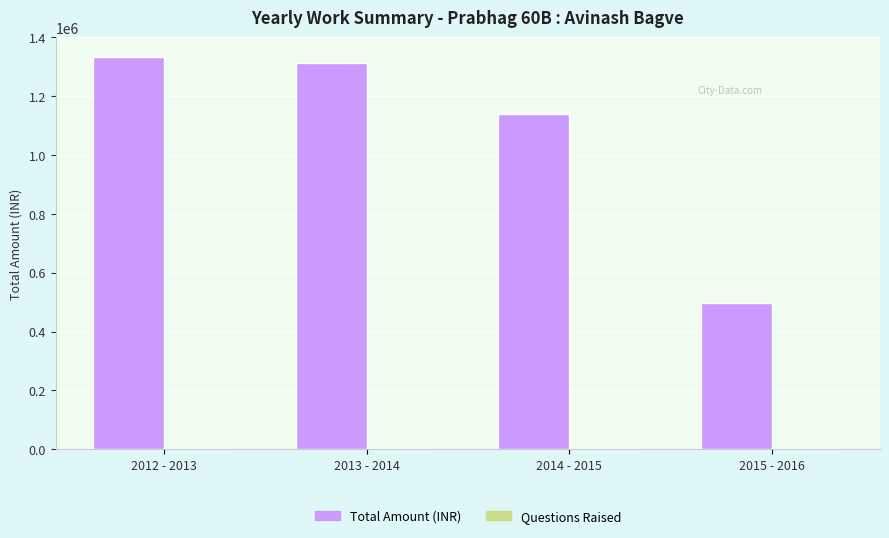

What is the maximum value shown in the chart?

1334095